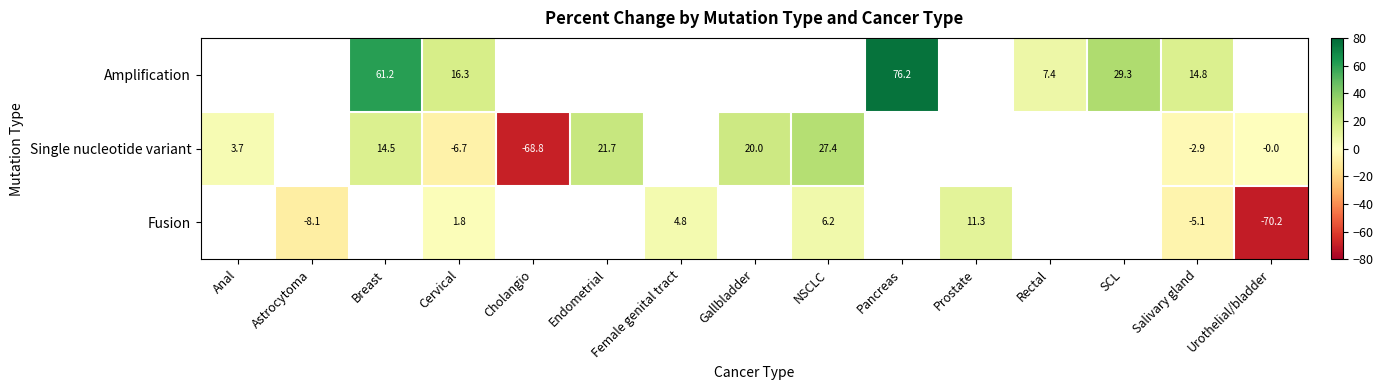

Is it true that row_0 equals 22.1 at Cervical?

False